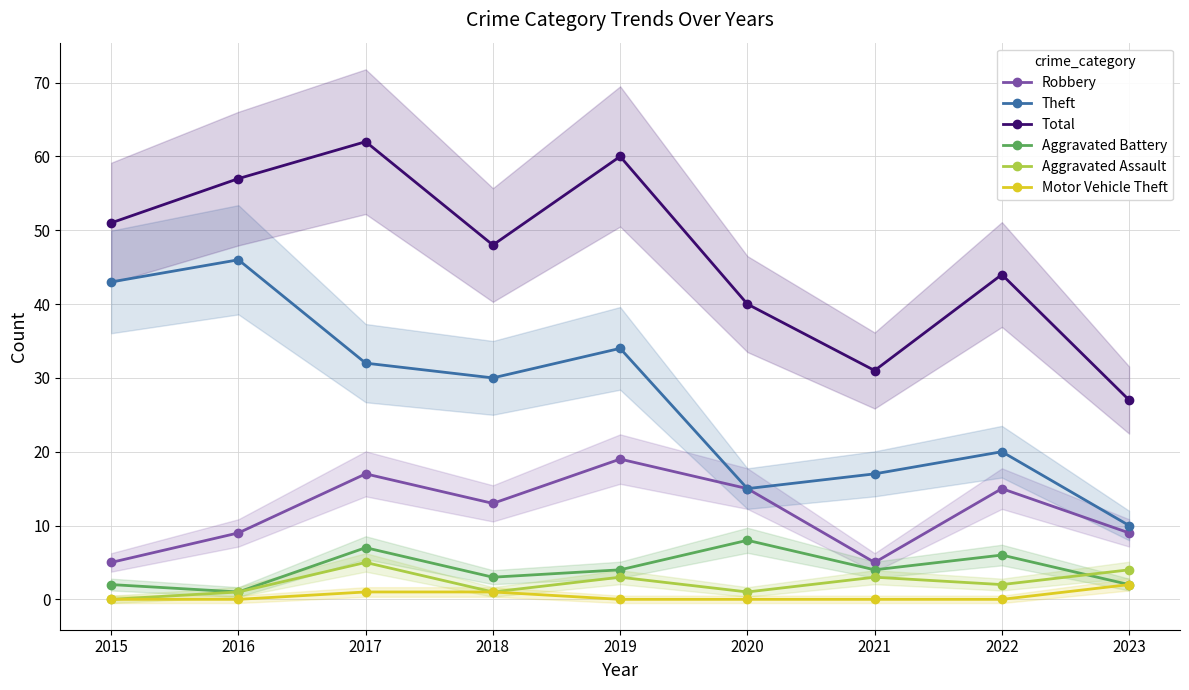

At which label does Aggravated Battery first exceed 4?

2017